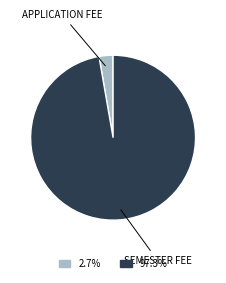

Does any single category account for the majority?

Yes